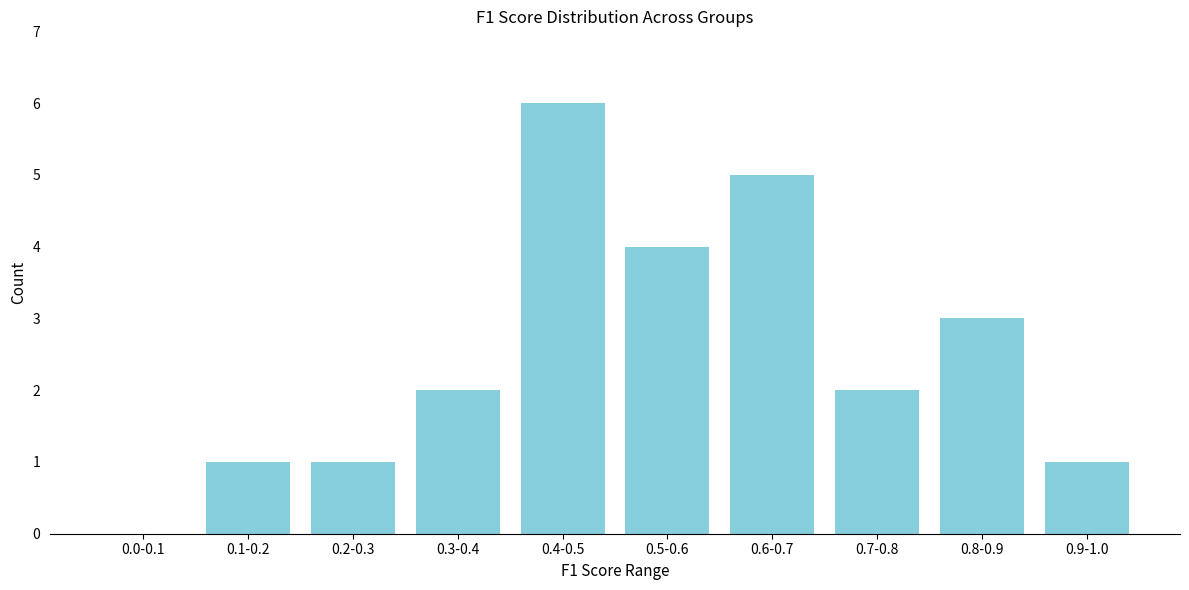

Reading right to left, transcribe all the data shown in this chart.

0.9-1.0=1	0.8-0.9=3	0.7-0.8=2	0.6-0.7=5	0.5-0.6=4	0.4-0.5=6	0.3-0.4=2	0.2-0.3=1	0.1-0.2=1	0.0-0.1=0